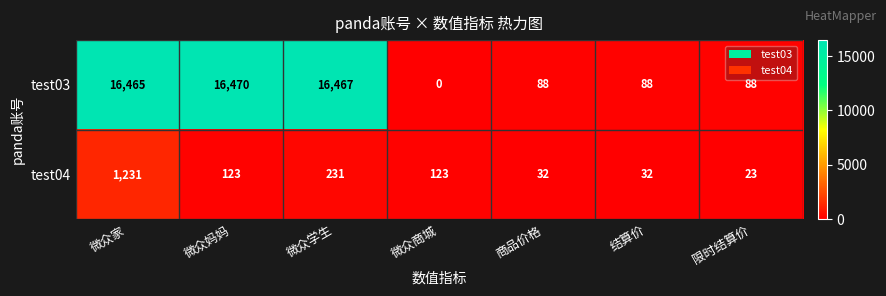

The test04 series shows 9 at 结算价. True or false?

False